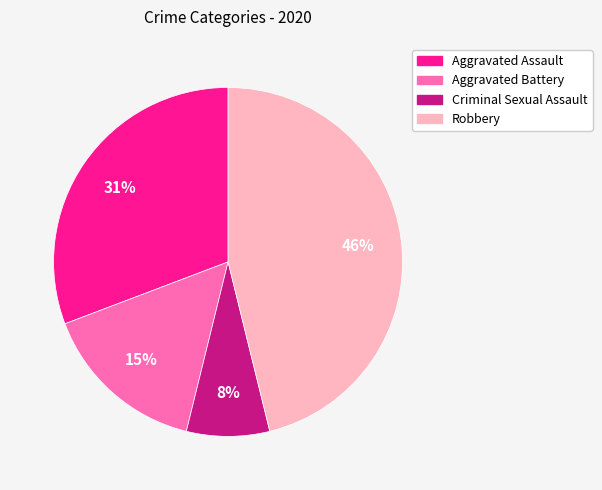

Which category has the biggest portion of the pie?

Robbery